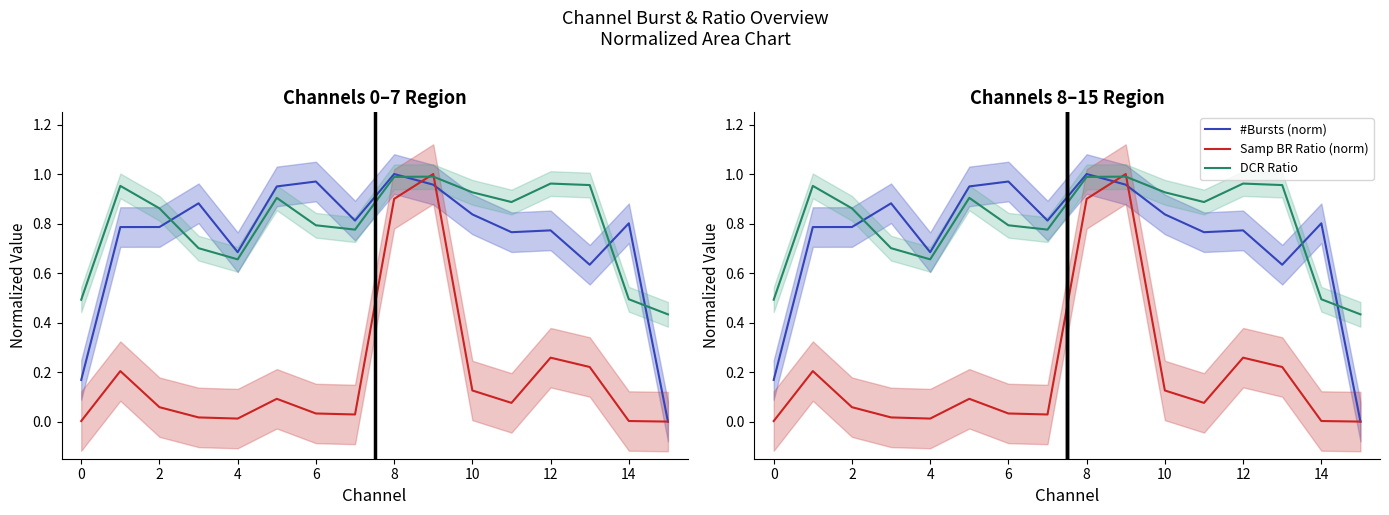

The value of #Bursts (norm) at 12 is 0.4. True or false?

False